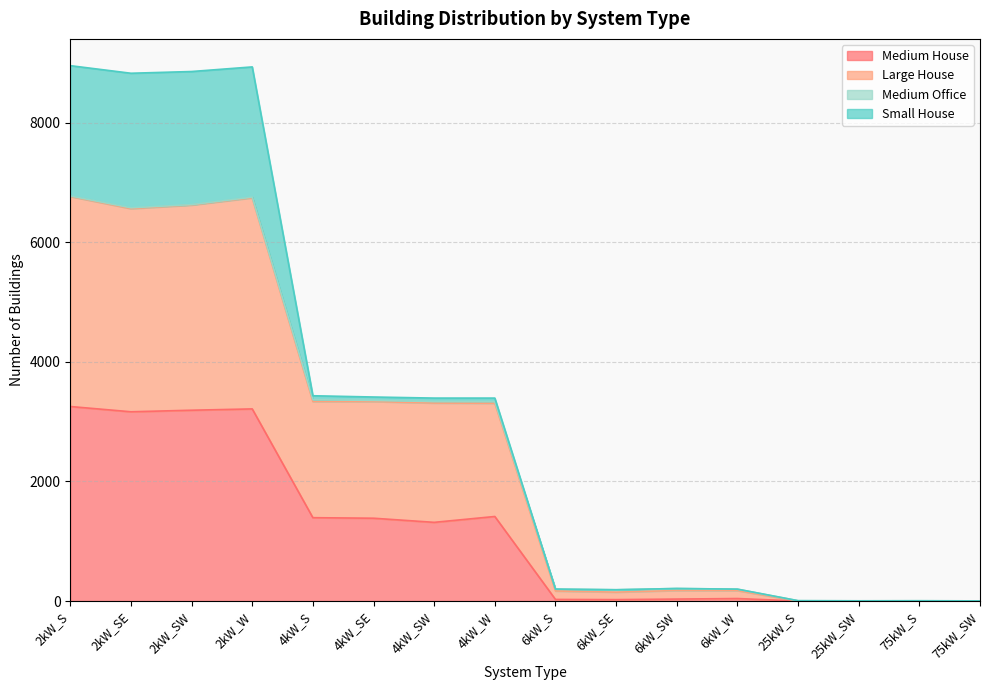

Which series has the widest spread of values?

Large House